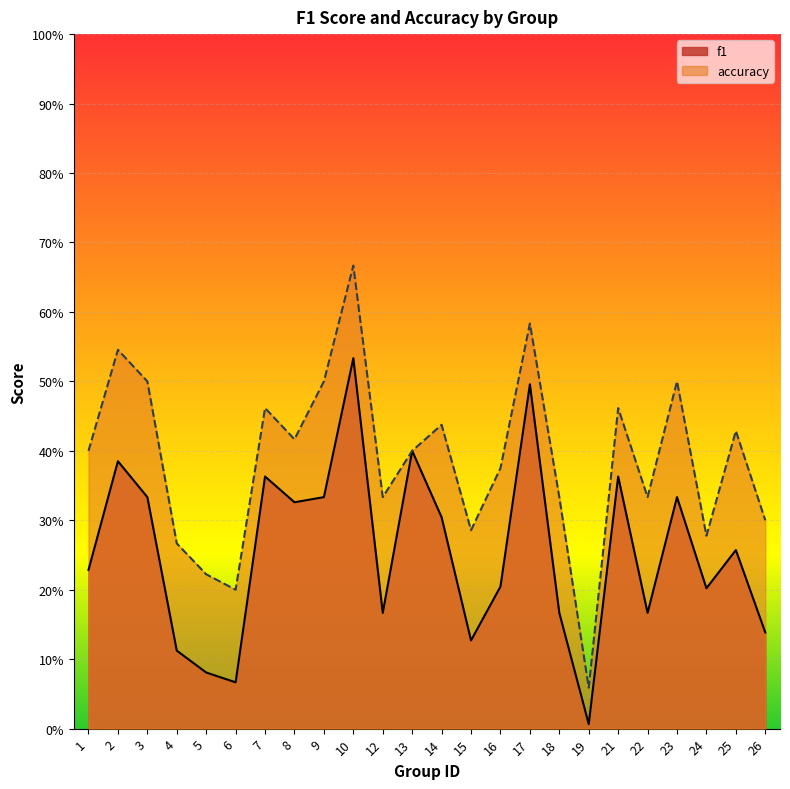

Which series has the largest range (max minus min)?

accuracy